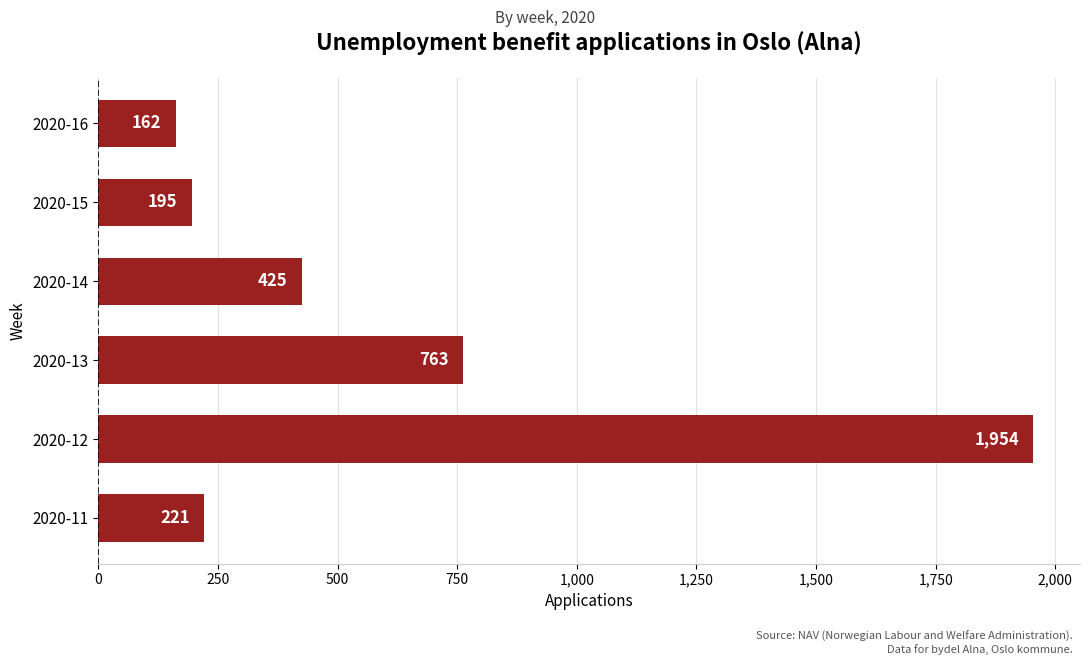

How many values are below 425?

3